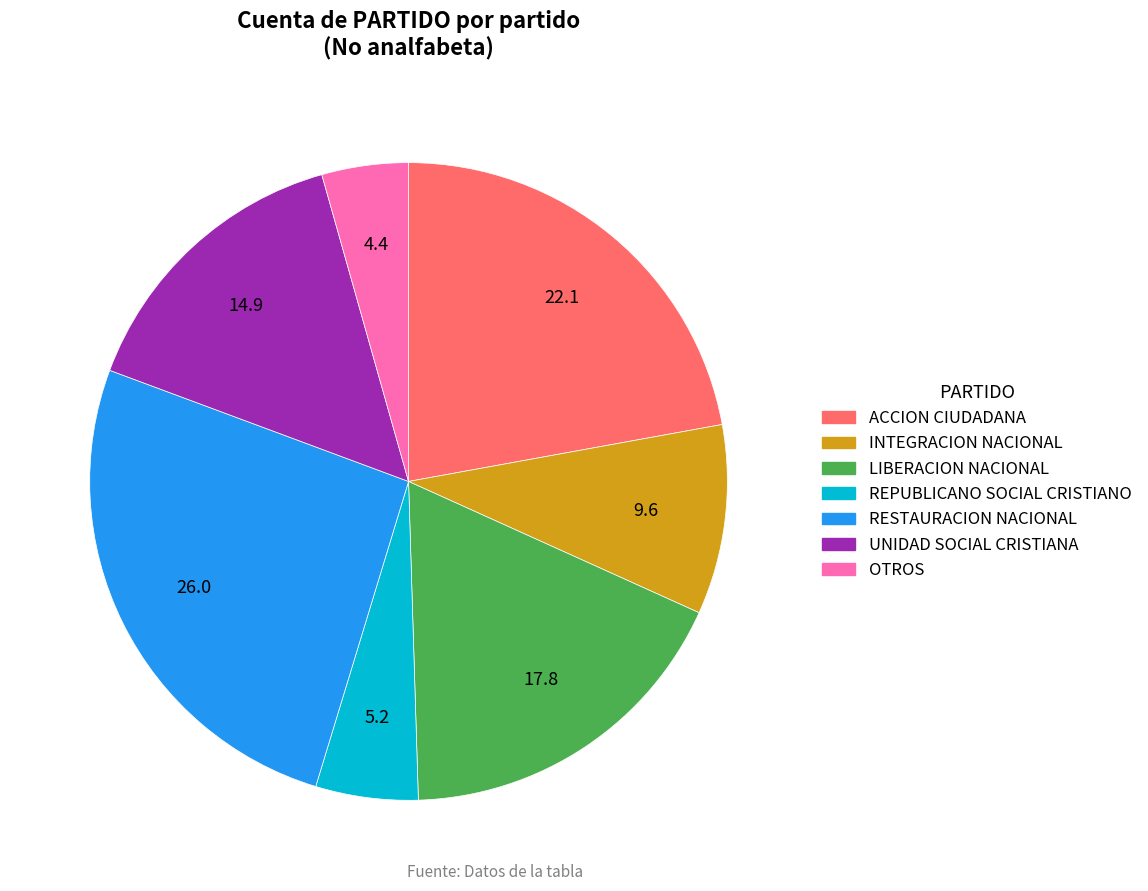

Is there any slice that represents more than half of the pie?

No